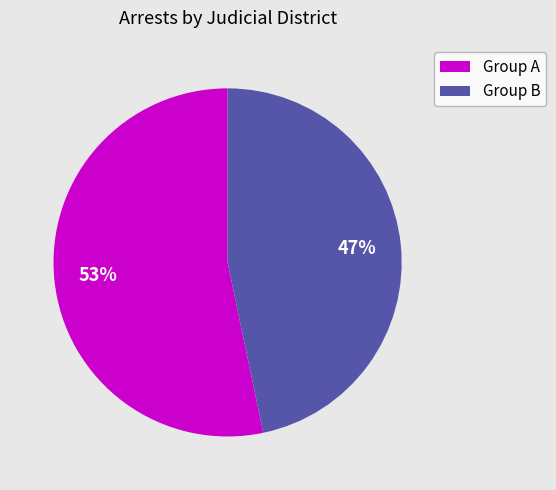

Is there any slice that represents more than half of the pie?

Yes